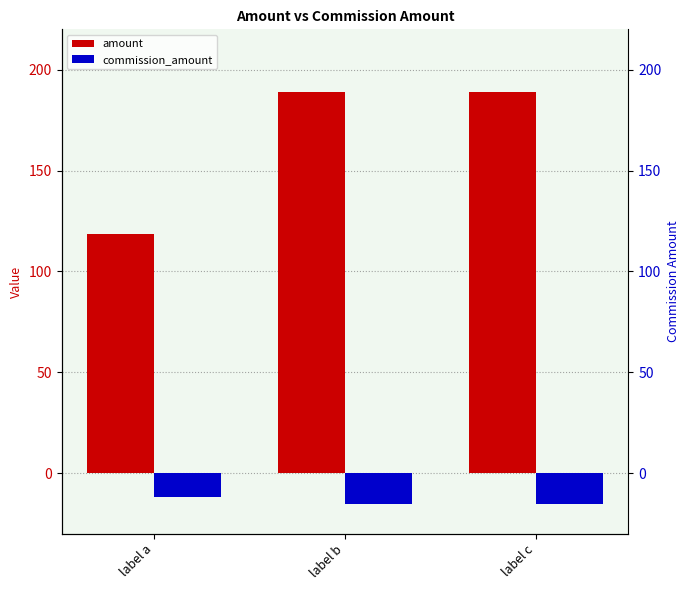

What is the maximum value shown in the chart?

189.0